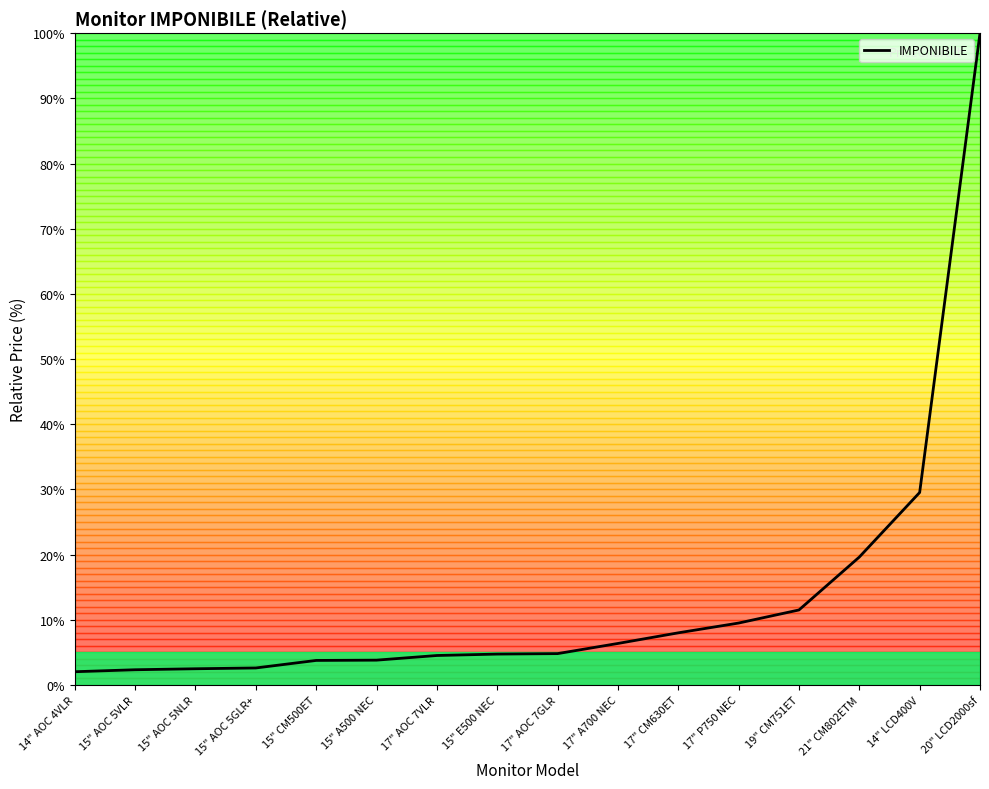

What position from the right is 15" AOC 5VLR?

15